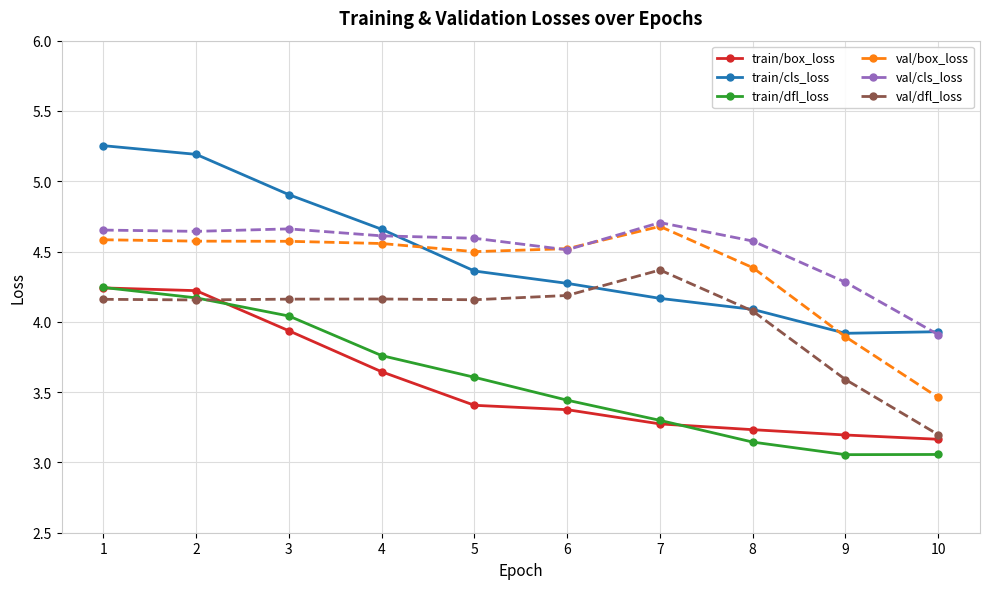

What are all the series names shown in the legend?

train/box_loss, train/cls_loss, train/dfl_loss, val/box_loss, val/cls_loss, val/dfl_loss